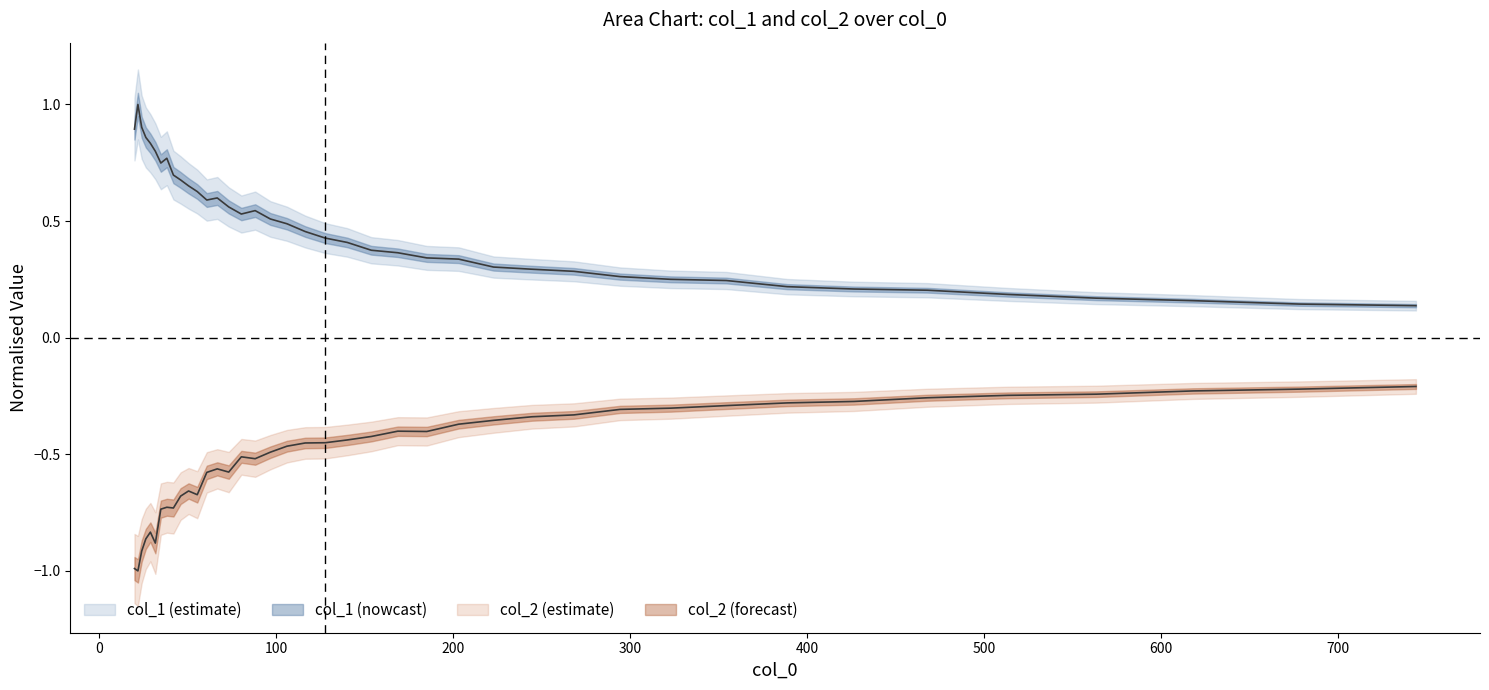

How many lines are shown in the chart?

2